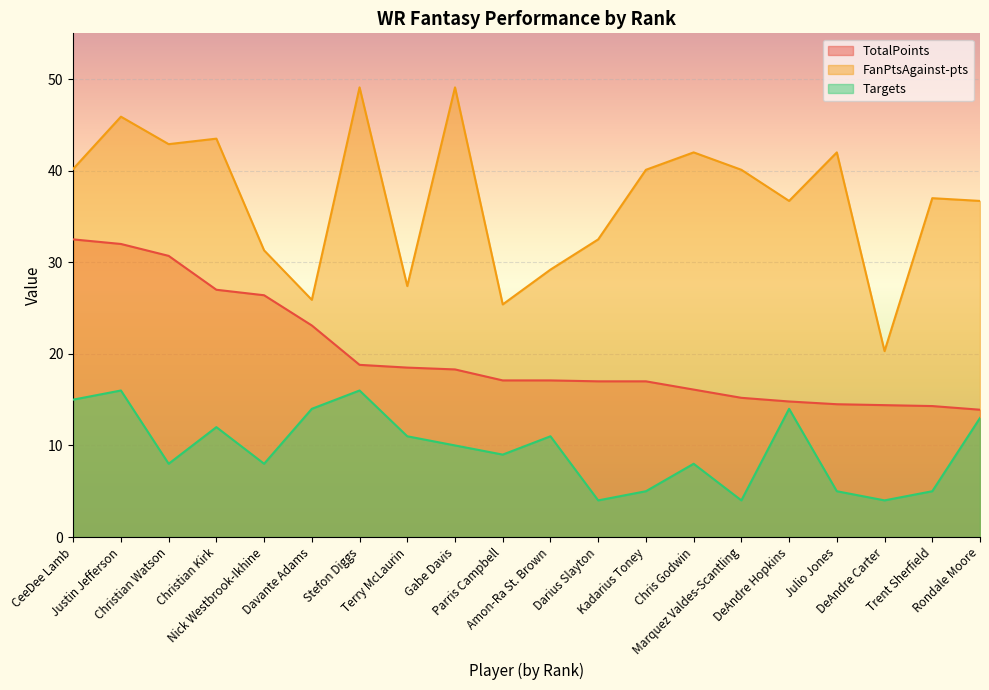

List the labels in order of FanPtsAgainst-pts value, largest first.

Stefon Diggs, Gabe Davis, Justin Jefferson, Christian Kirk, Christian Watson, Chris Godwin, Julio Jones, CeeDee Lamb, Kadarius Toney, Marquez Valdes-Scantling, Trent Sherfield, DeAndre Hopkins, Rondale Moore, Darius Slayton, Nick Westbrook-Ikhine, Amon-Ra St. Brown, Terry McLaurin, Davante Adams, Parris Campbell, DeAndre Carter